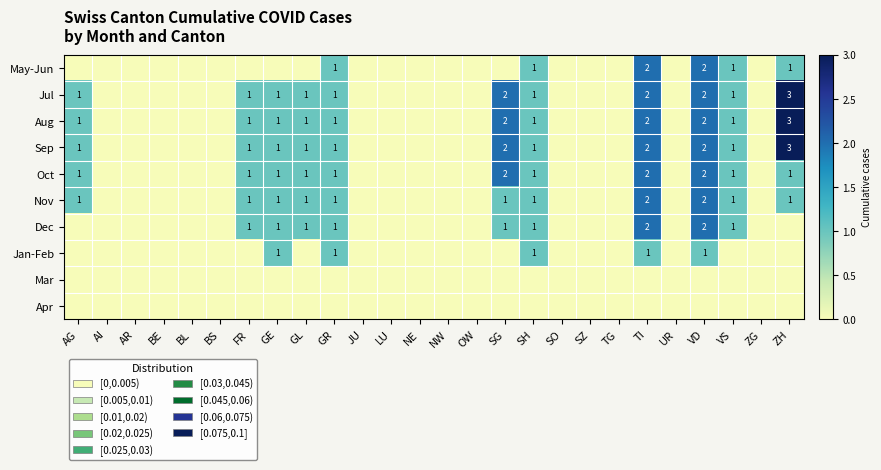

At how many categories does at least one series exceed 0?

11